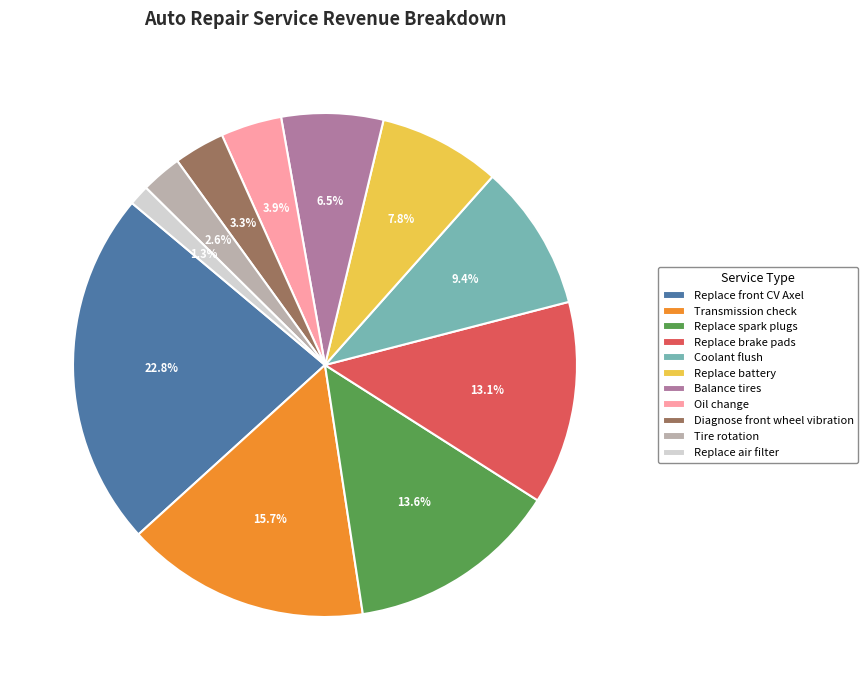

What is the total percentage of Replace front CV Axel and Replace brake pads?

35.9%